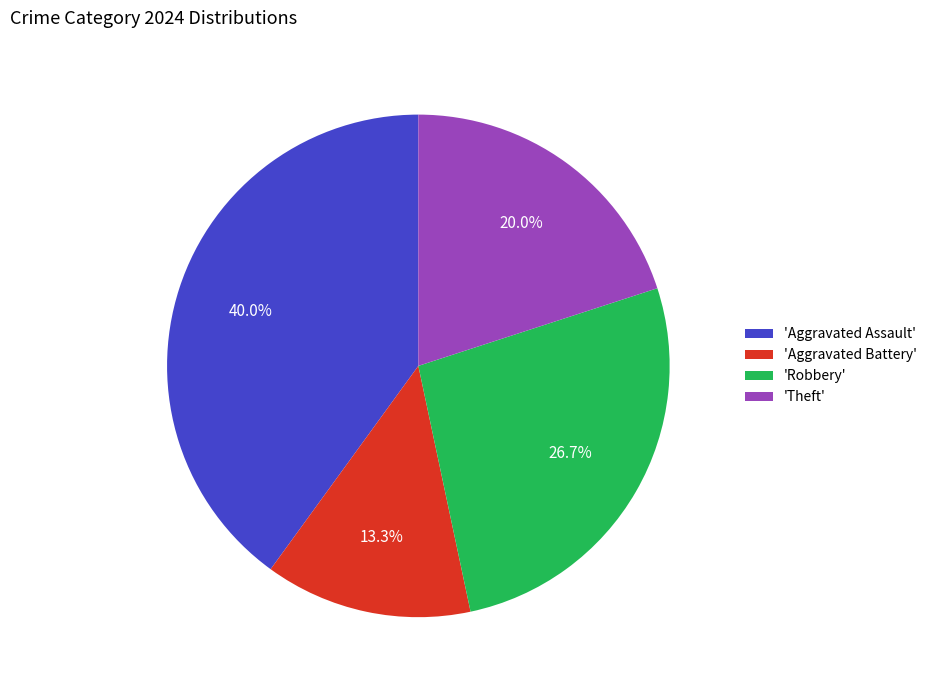

How many segments does this pie chart have?

4